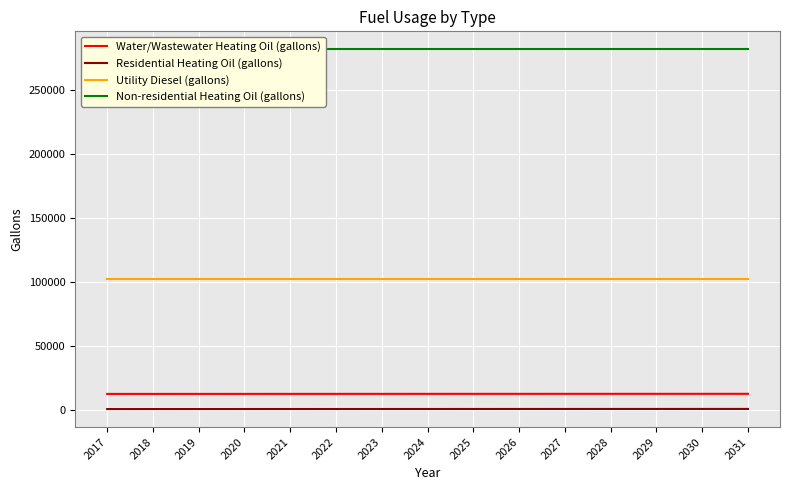

True or false: Utility Diesel (gallons) and Non-residential Heating Oil (gallons) cross at least once.

False